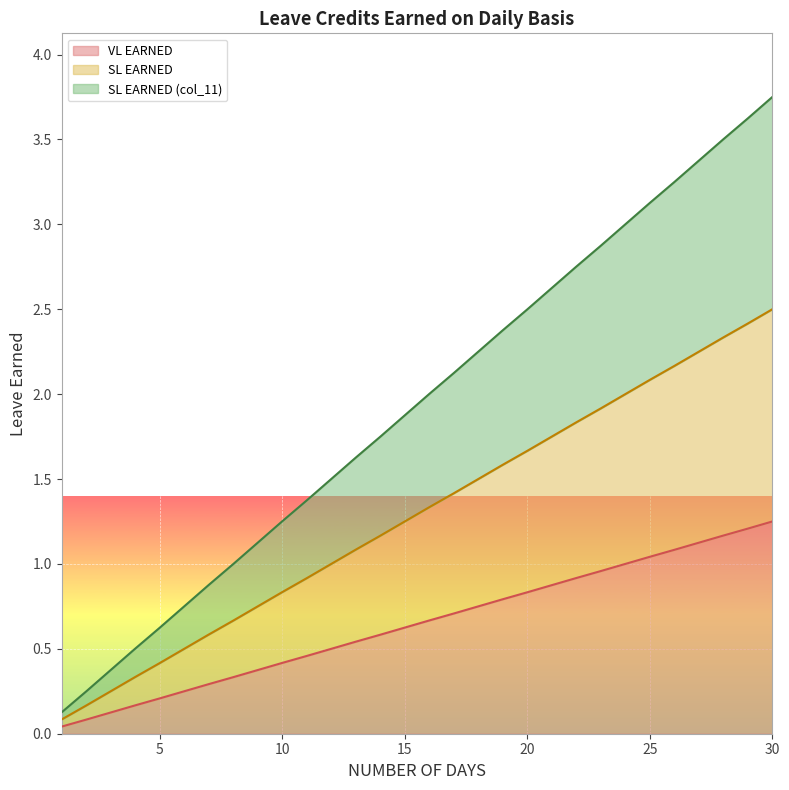

True or false: SL EARNED and VL EARNED cross at least once.

False